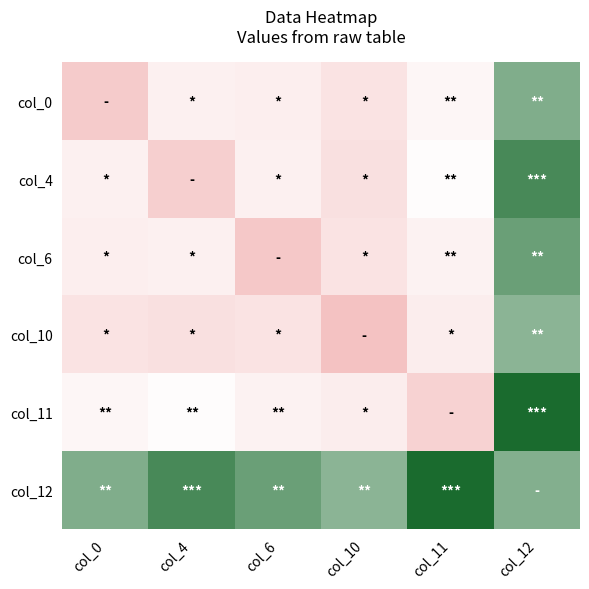

What is the total value across all series at col_10?

2629